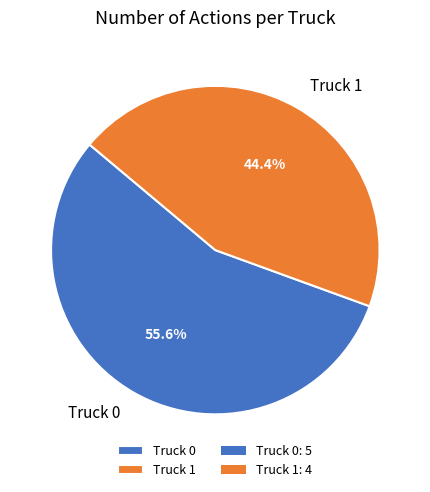

Which has a higher value, Truck 1 or Truck 0?

Truck 0